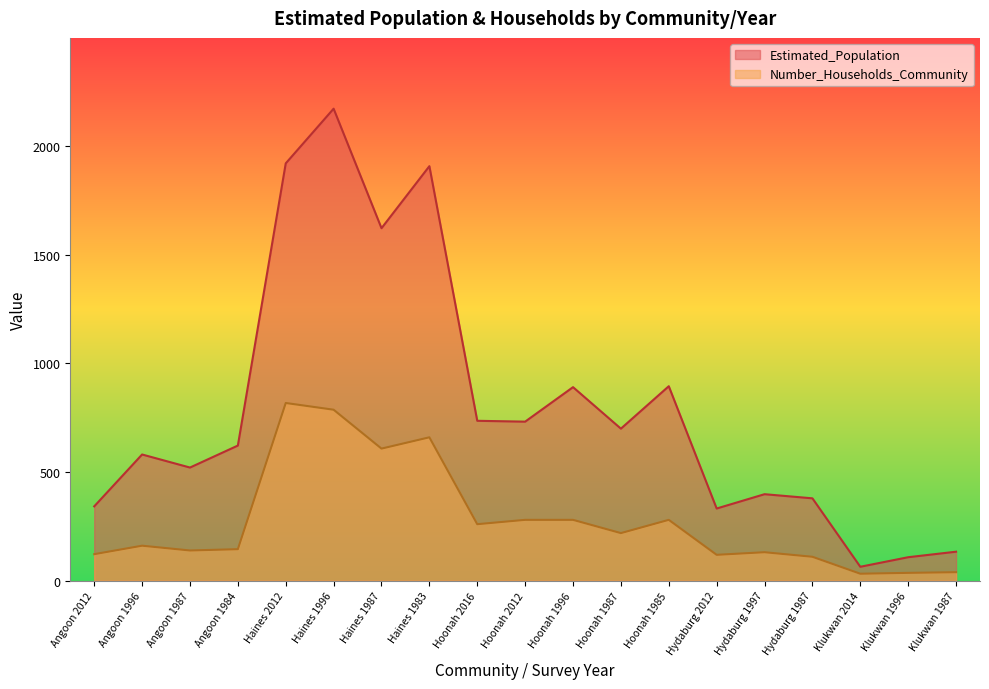

How many lines are shown in the chart?

2